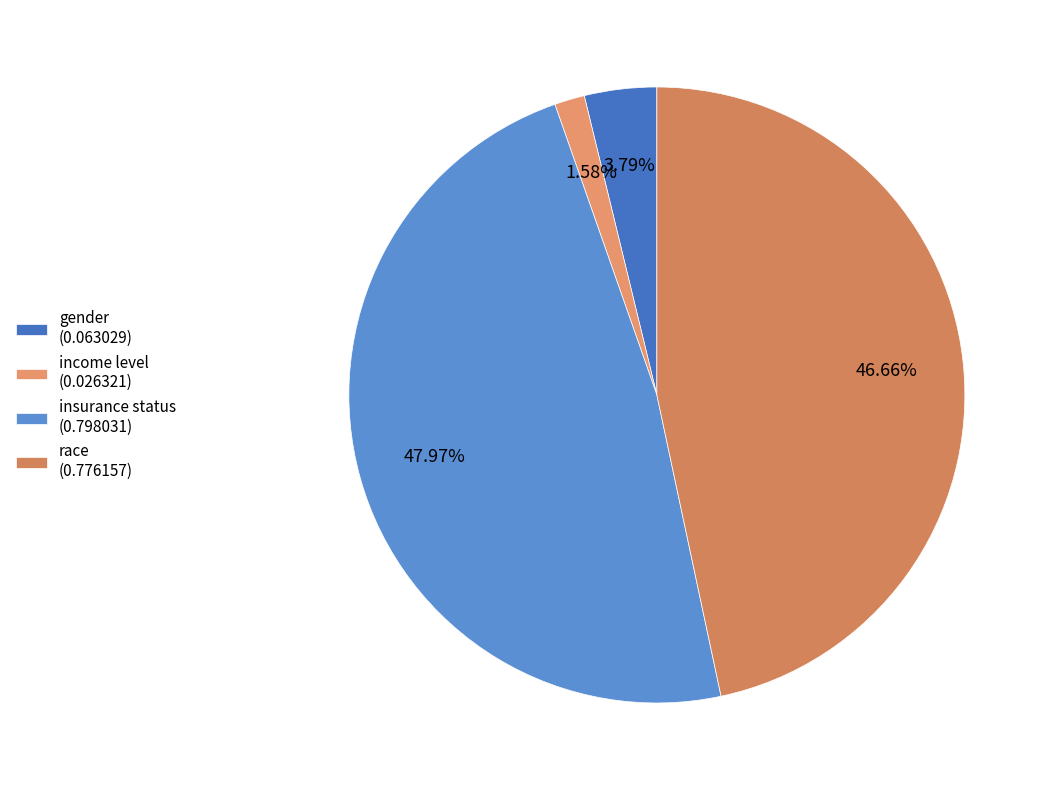

Is it true that race is 47% of the pie?

True